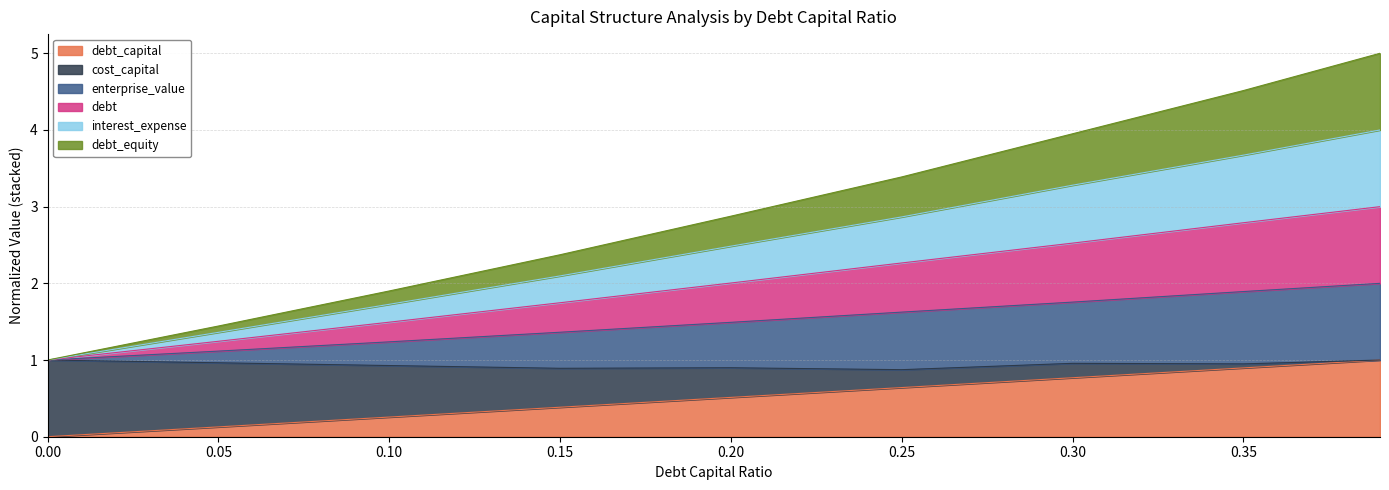

Which series changed the most between 0.05 and 0.39?

interest_expense